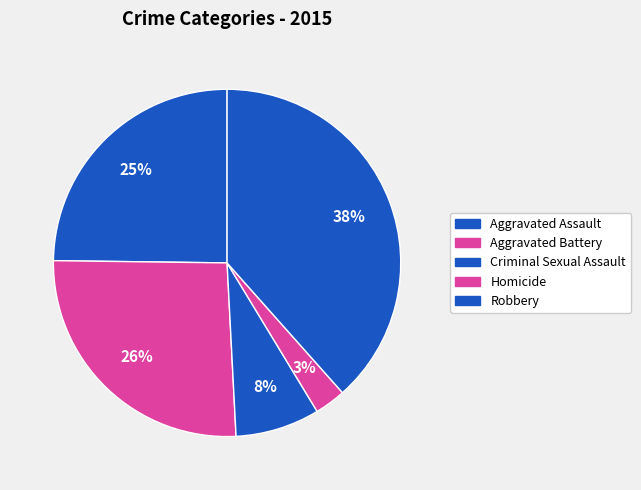

Rank the categories by value from highest to lowest.

Robbery, Aggravated Battery, Aggravated Assault, Criminal Sexual Assault, Homicide